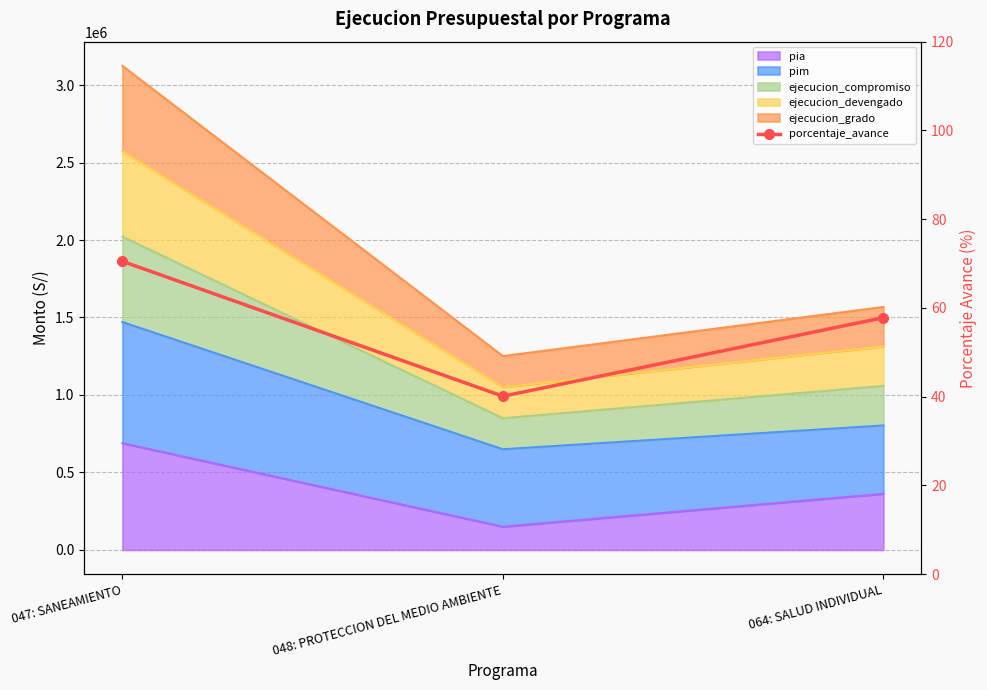

How many lines are shown in the chart?

1